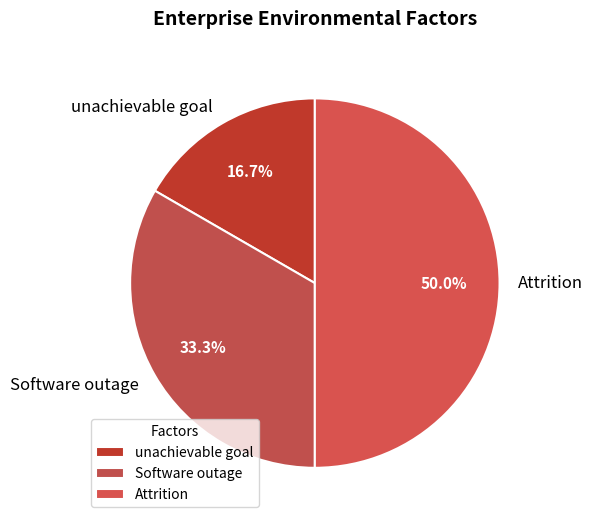

Is it true that Attrition is 56% of the pie?

False